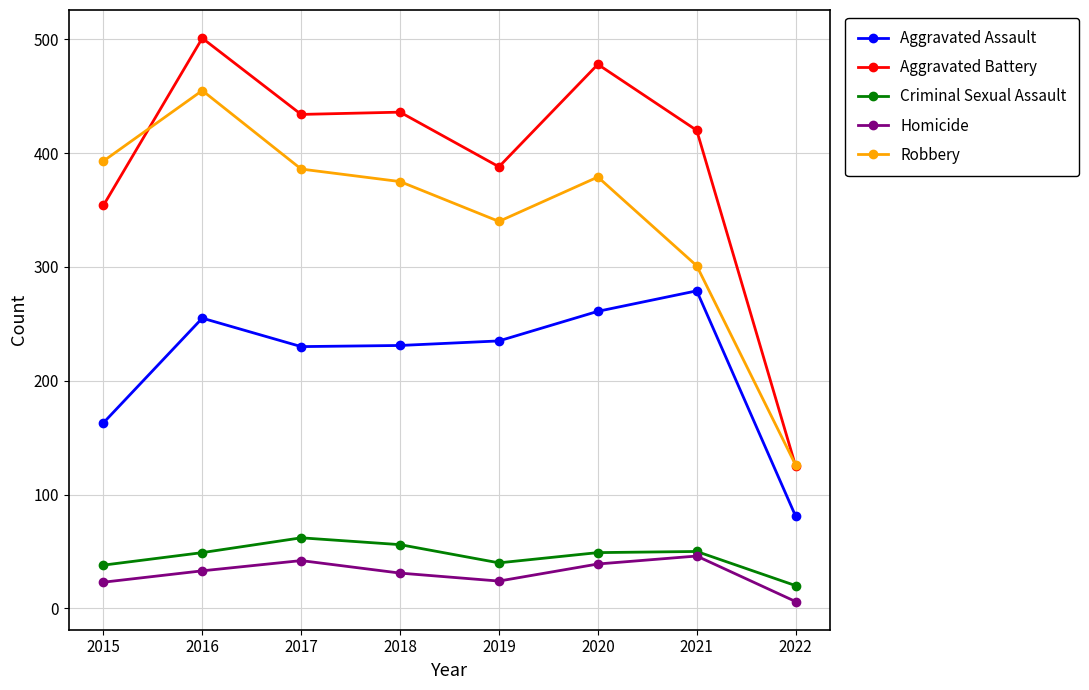

Is the value of Aggravated Battery at 2020 greater than the value of Aggravated Assault at 2018?

Yes